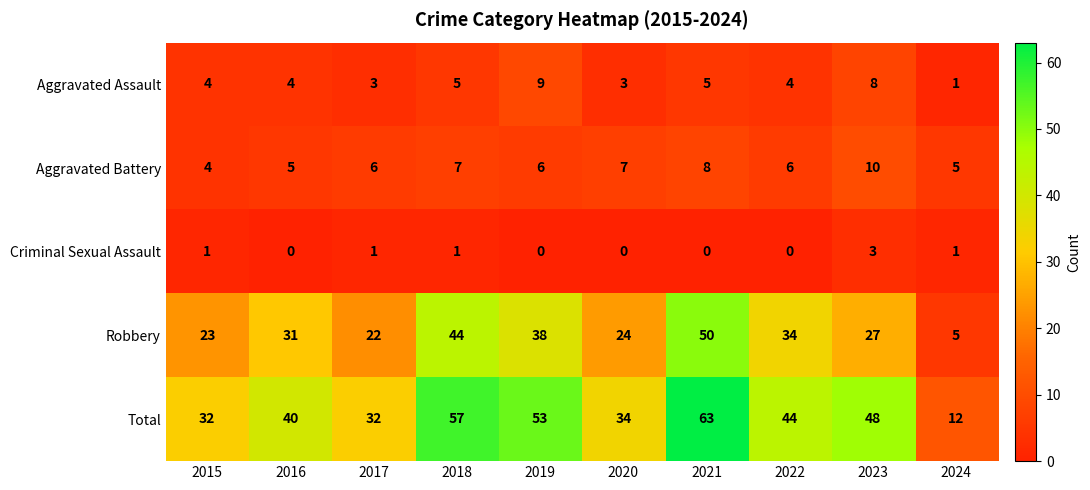

Rank the series at 2017 from highest to lowest value.

Total, Robbery, Aggravated Battery, Aggravated Assault, Criminal Sexual Assault